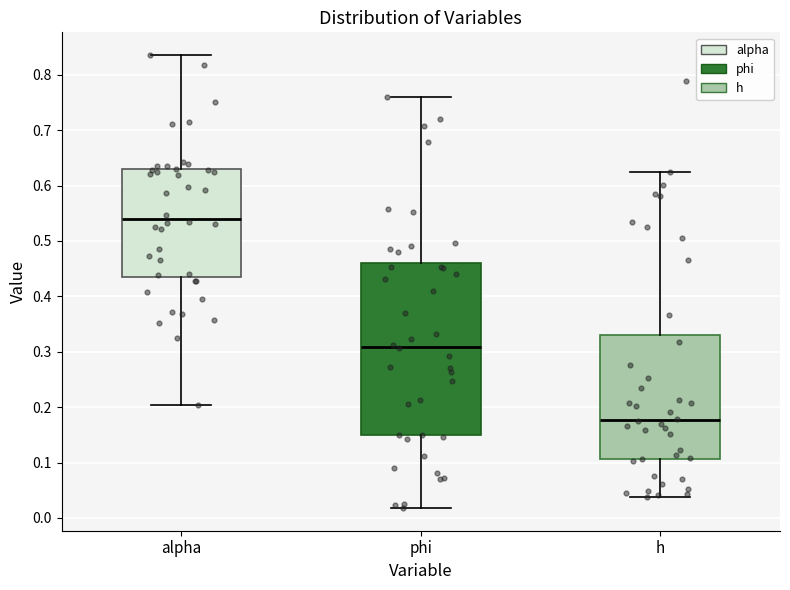

Comparing the boxes themselves (not the whiskers), which one is the tallest?

phi